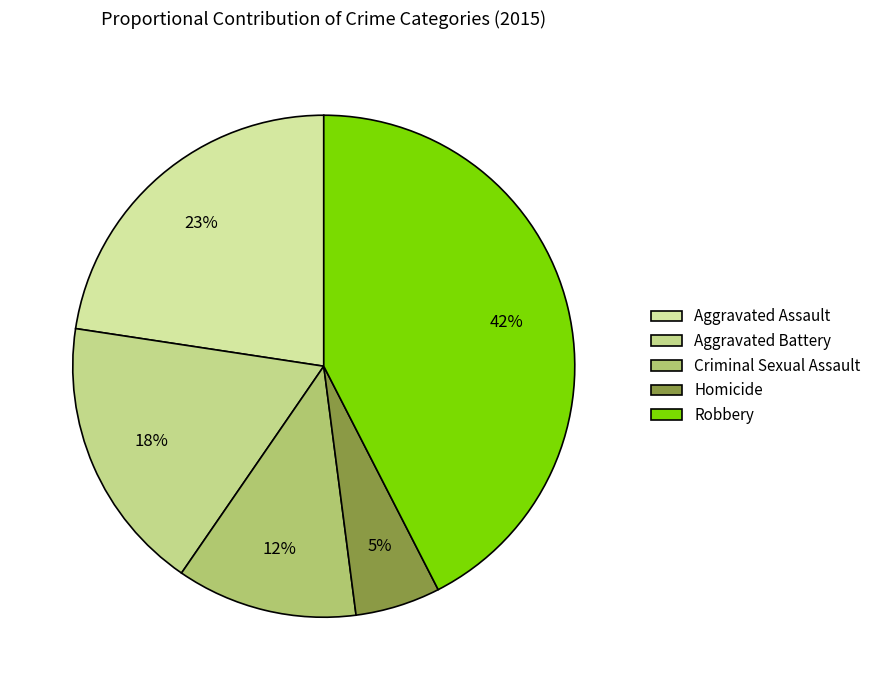

Count the number of slices in the pie.

5